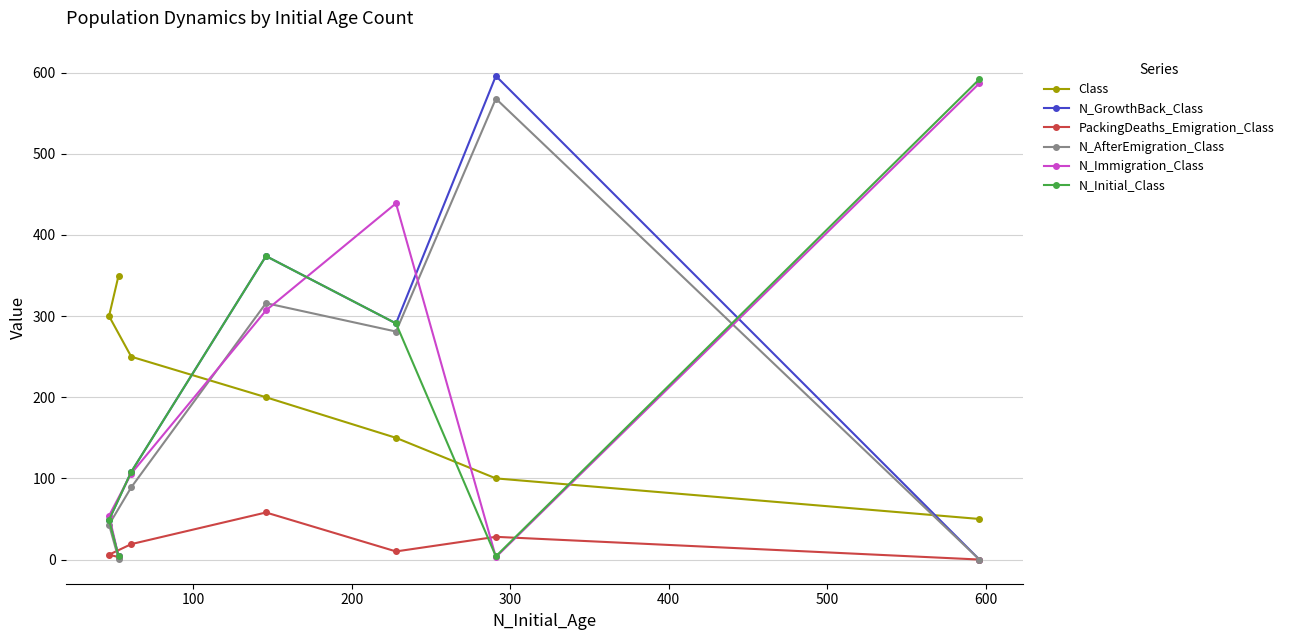

What is the maximum value shown in the chart?

596